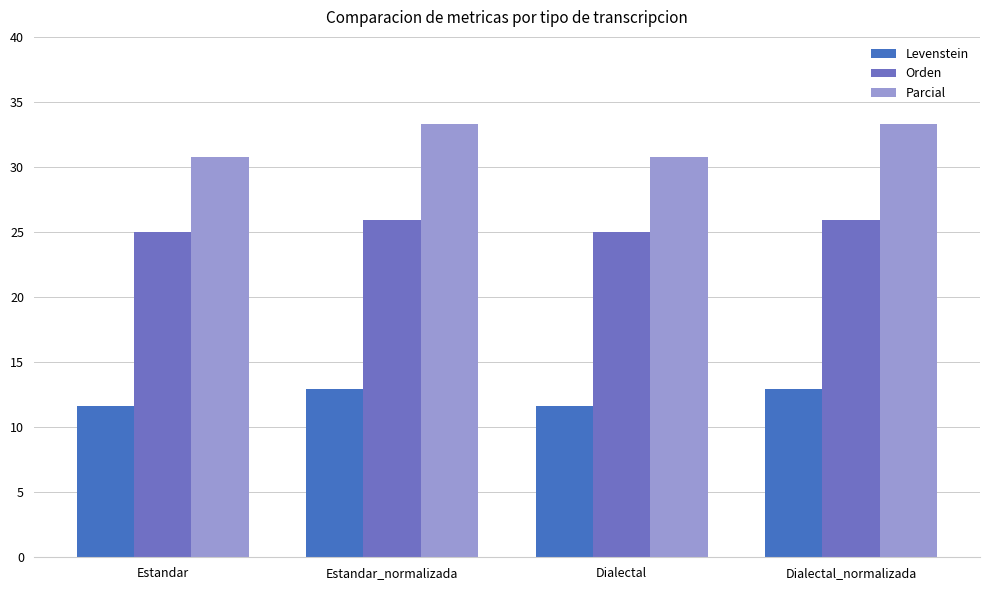

What is the maximum value for Parcial?

33.3